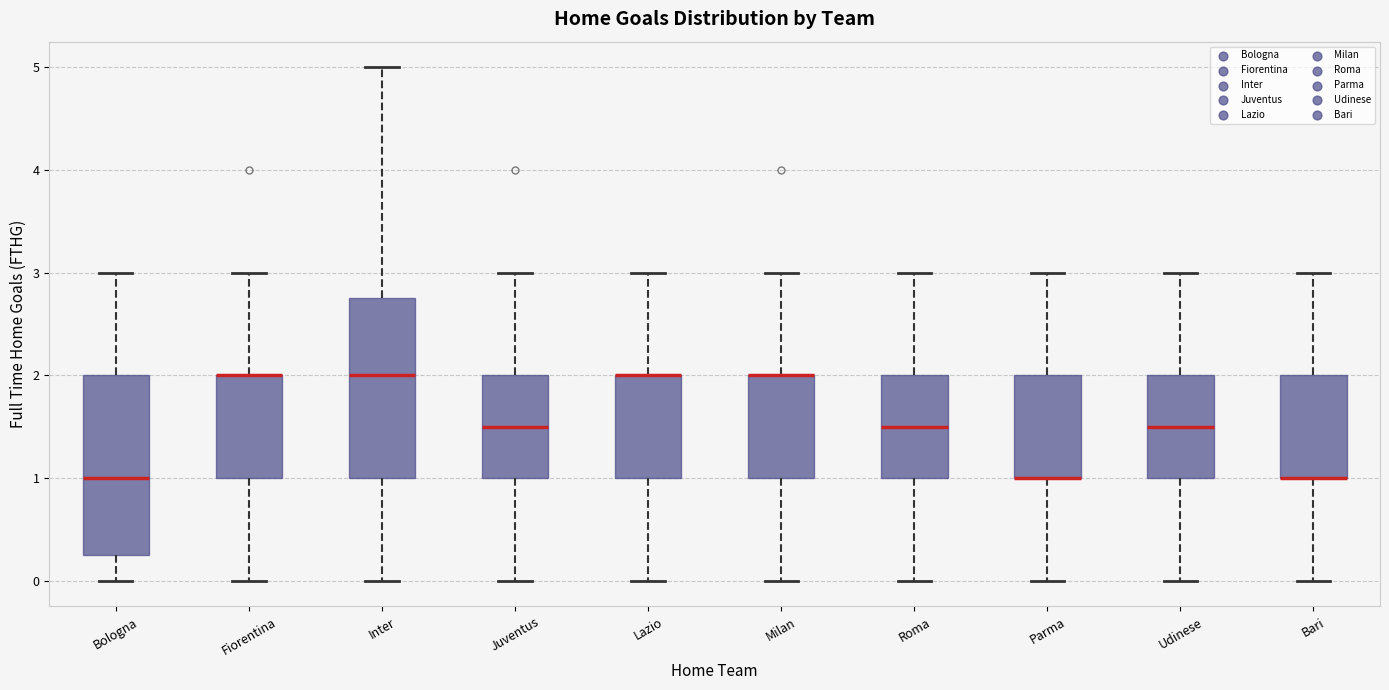

Reading left to right, transcribe this box plot: for each box, give where its median line is, the range the box spans, and where its two whiskers end, as read against the y-axis. The values are not printed on the chart, so give them approximately, as read against the axis.

Bologna: median 1.0, box 0.3 to 2.0, whiskers 0.0 to 3.0
Fiorentina: median 2.0 (drawn on the box's upper edge), box 1.0 to 2.0, whiskers 0.0 to 3.0
Inter: median 2.0, box 1.0 to 2.8, whiskers 0.0 to 5.0
Juventus: median 1.5, box 1.0 to 2.0, whiskers 0.0 to 3.0
Lazio: median 2.0 (drawn on the box's upper edge), box 1.0 to 2.0, whiskers 0.0 to 3.0
Milan: median 2.0 (drawn on the box's upper edge), box 1.0 to 2.0, whiskers 0.0 to 3.0
Roma: median 1.5, box 1.0 to 2.0, whiskers 0.0 to 3.0
Parma: median 1.0 (drawn on the box's lower edge), box 1.0 to 2.0, whiskers 0.0 to 3.0
Udinese: median 1.5, box 1.0 to 2.0, whiskers 0.0 to 3.0
Bari: median 1.0 (drawn on the box's lower edge), box 1.0 to 2.0, whiskers 0.0 to 3.0